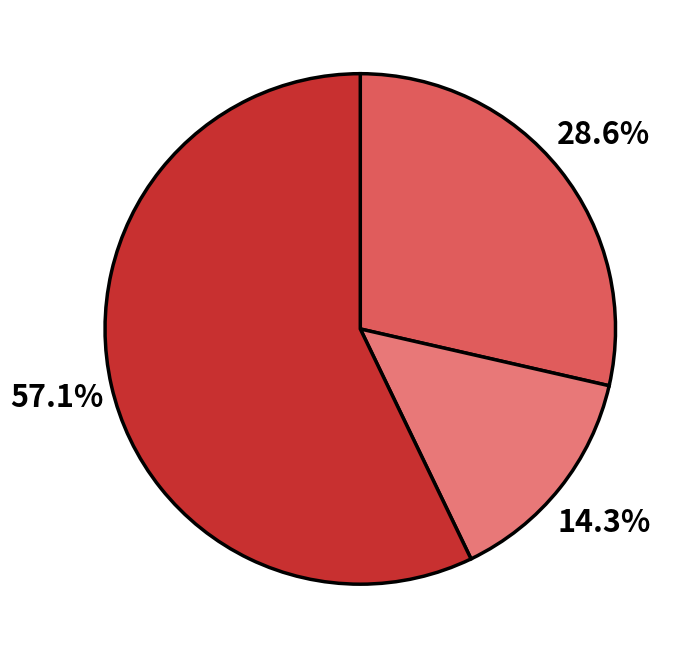

Is there a majority slice in this chart?

Yes